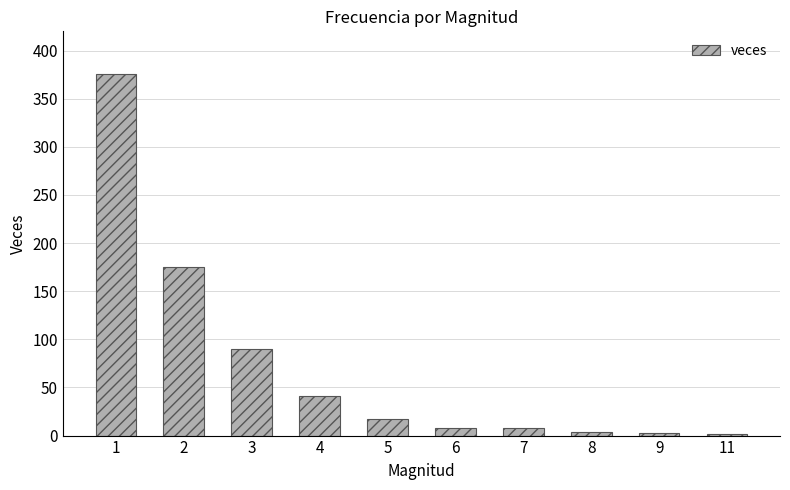

The value at 3 is 54. True or false?

False